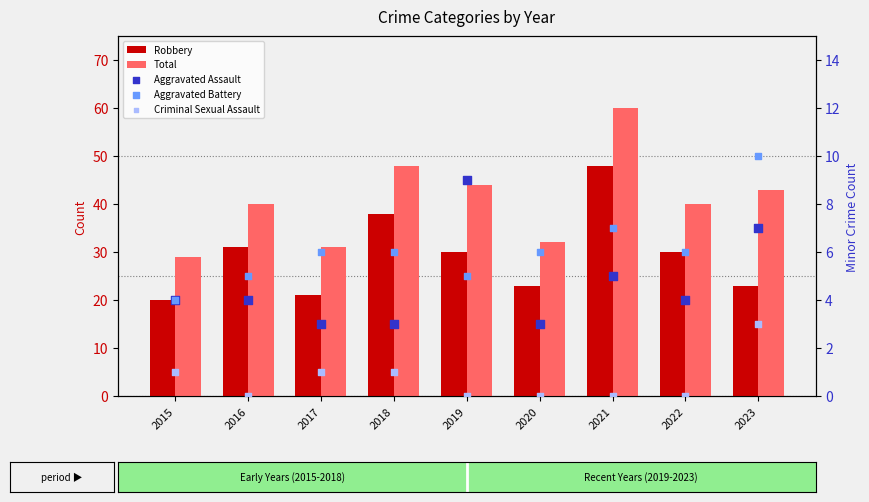

Which series has the largest Y range (max minus min)?

Total